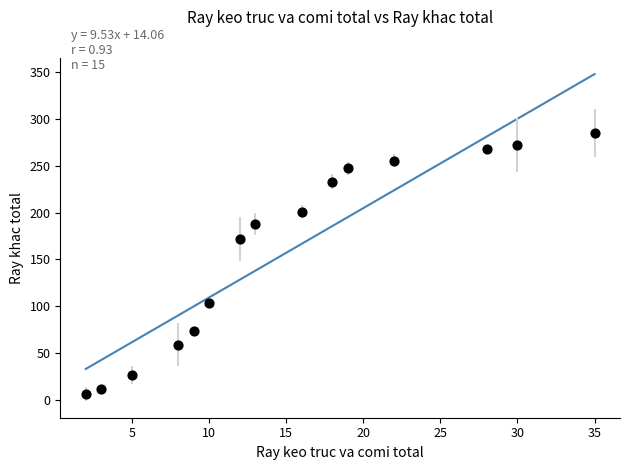

What is the range of Y values (max minus min)?

279